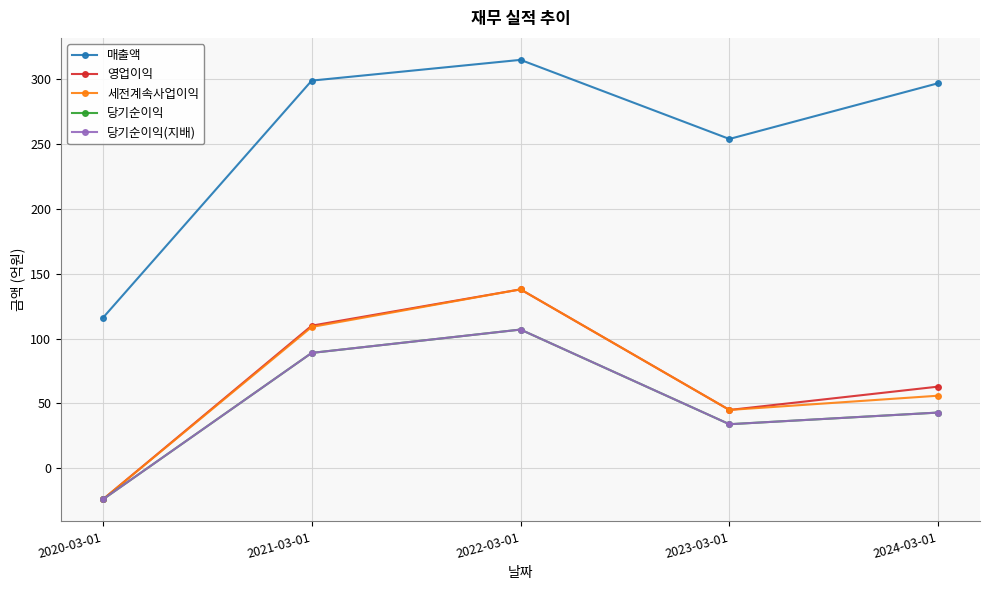

Rank the series by their maximum value, from highest to lowest.

매출액, 영업이익, 세전계속사업이익, 당기순이익, 당기순이익(지배)